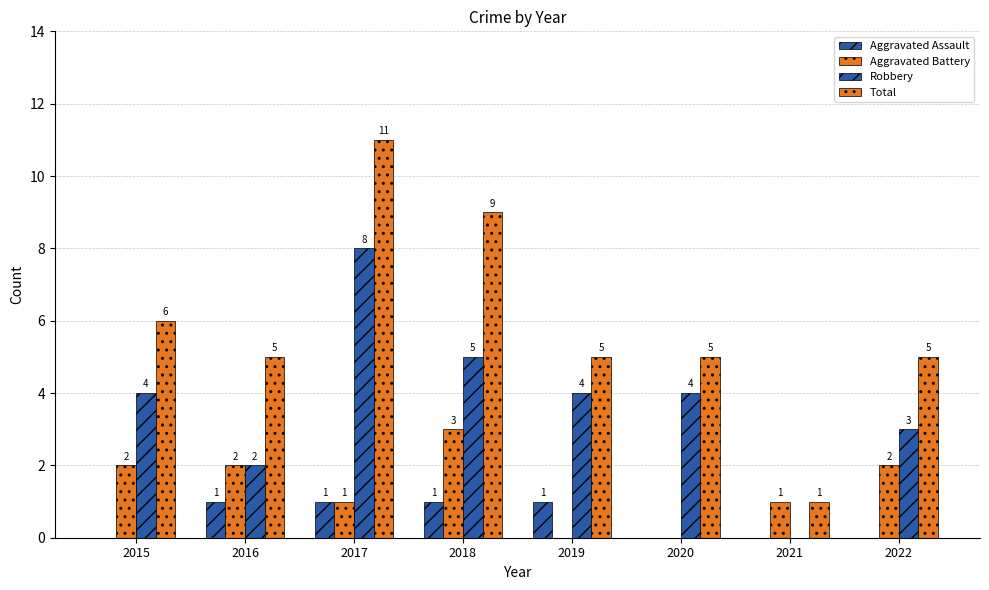

How many Aggravated Battery values are between 1 and 2?

5